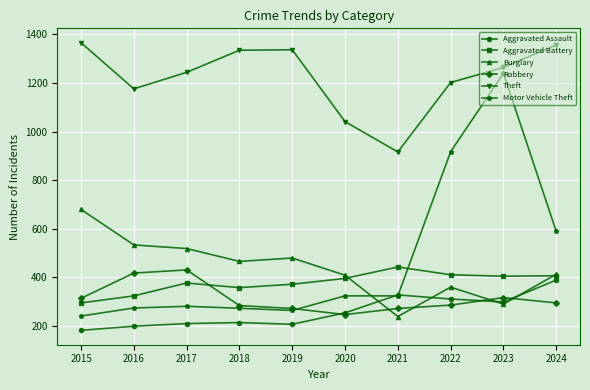

The value of Motor Vehicle Theft at 2015 is 160. True or false?

False